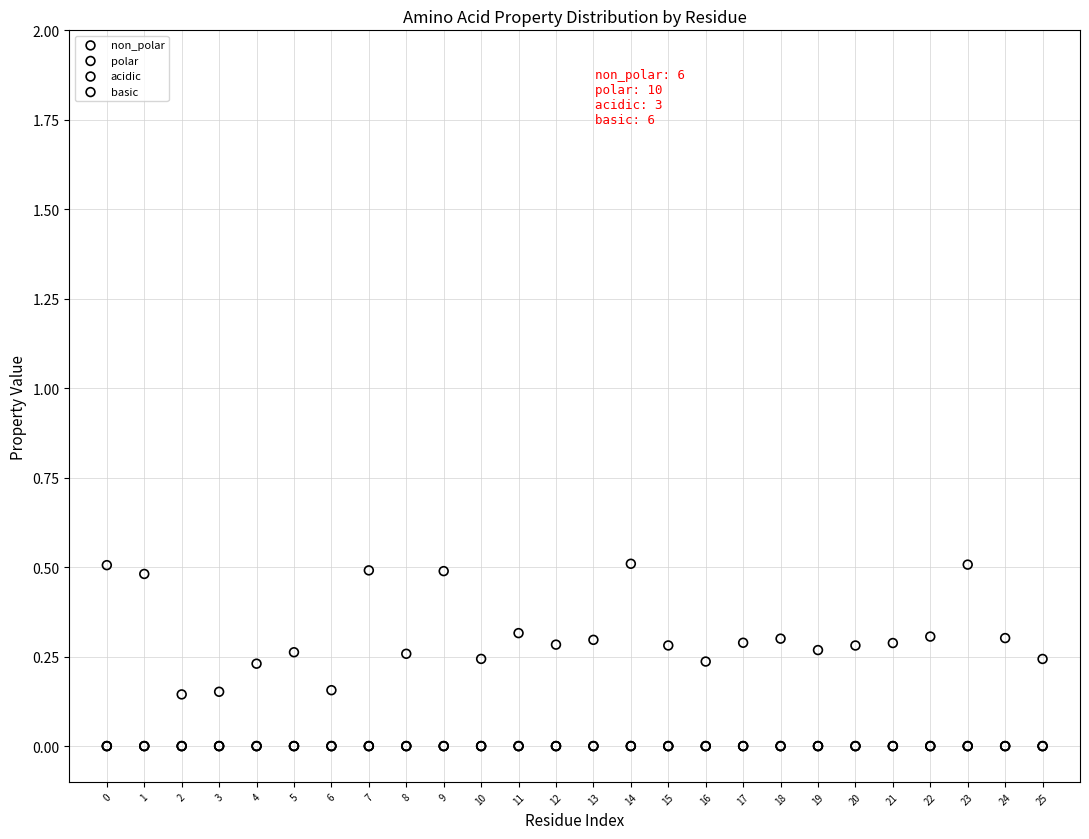

Which series has the widest spread of Y values?

non_polar